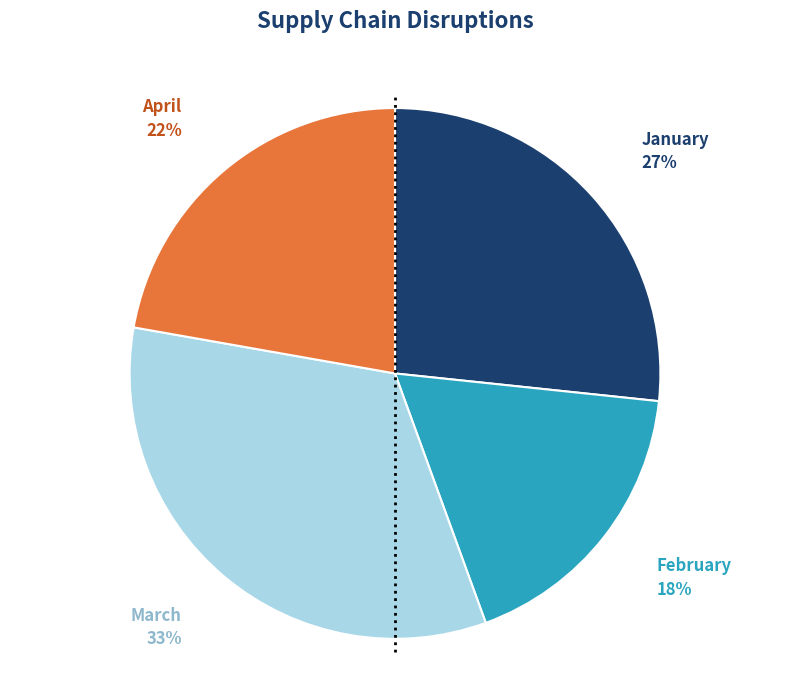

Does any single category account for the majority?

No